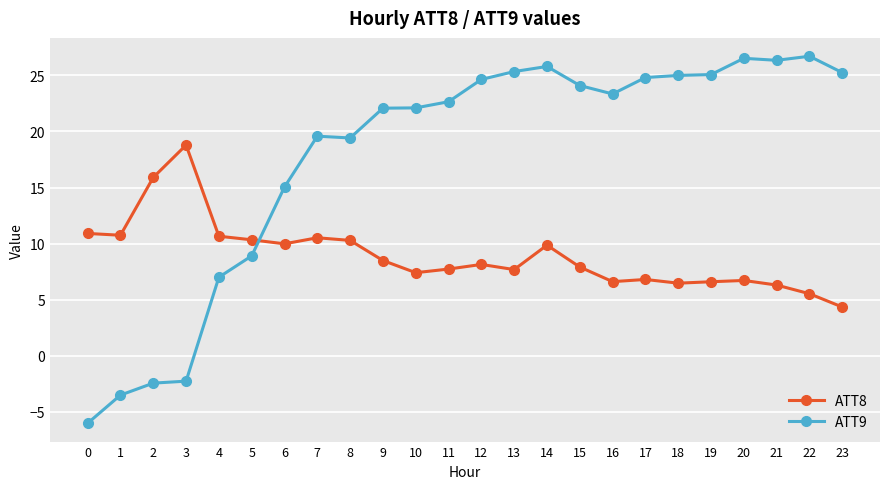

What is the sum of the ATT8 values at 1 and 13?

18.4